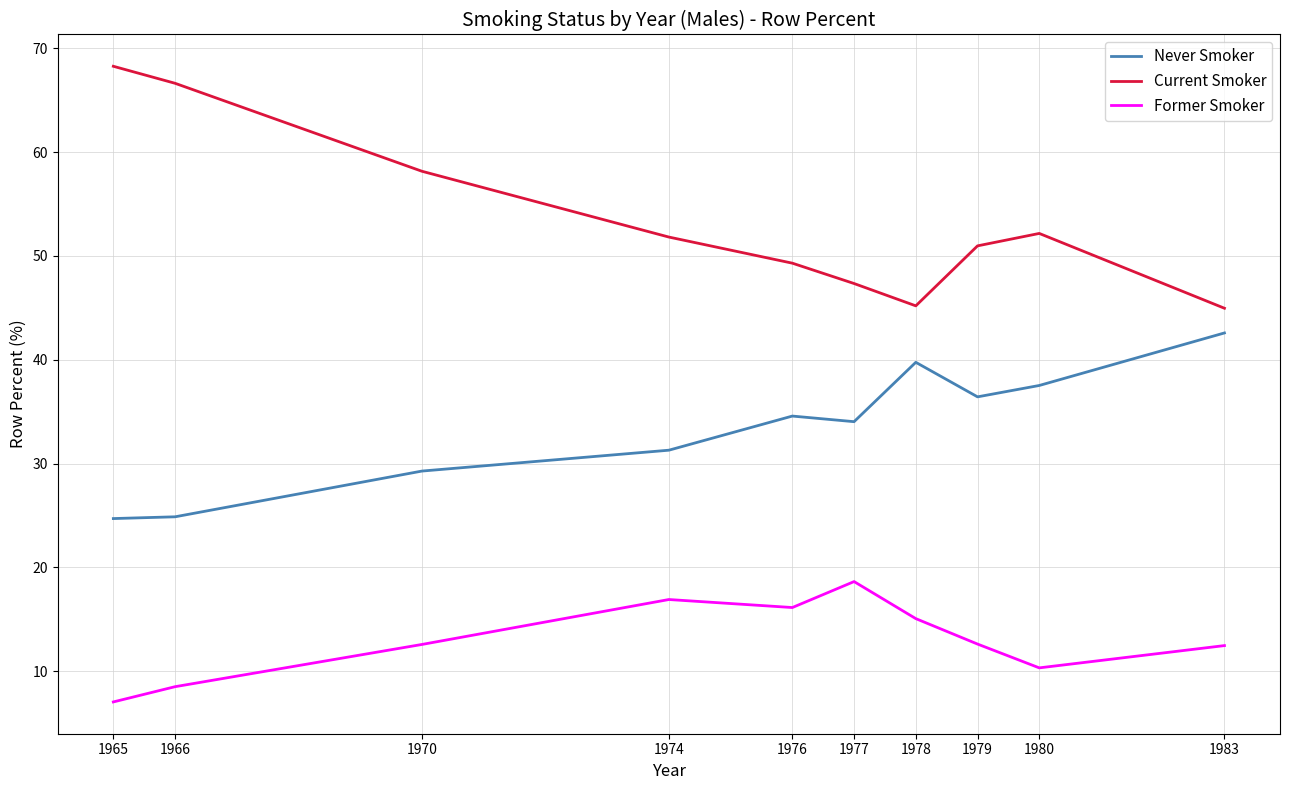

Which label corresponds to the largest value in the chart?

1965